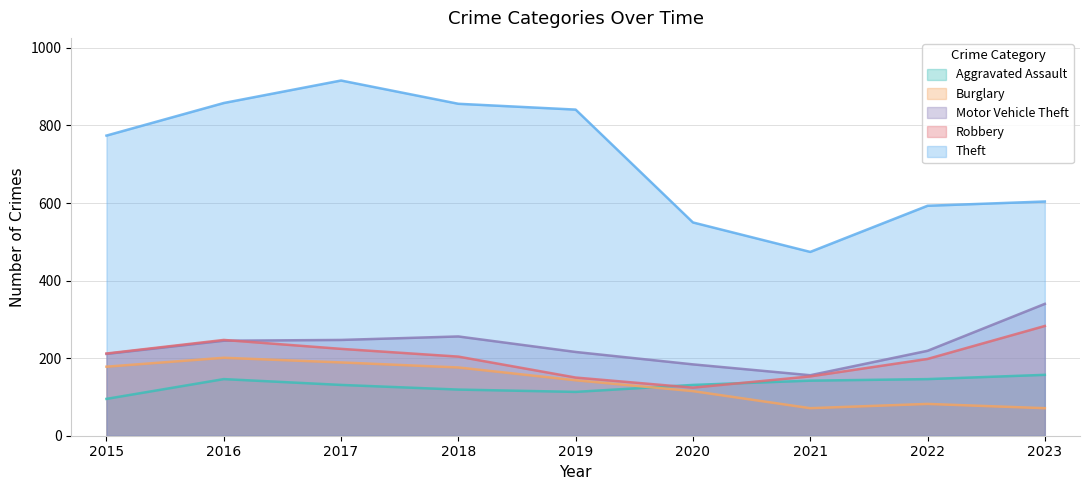

True or false: Robbery and Theft cross at least once.

False